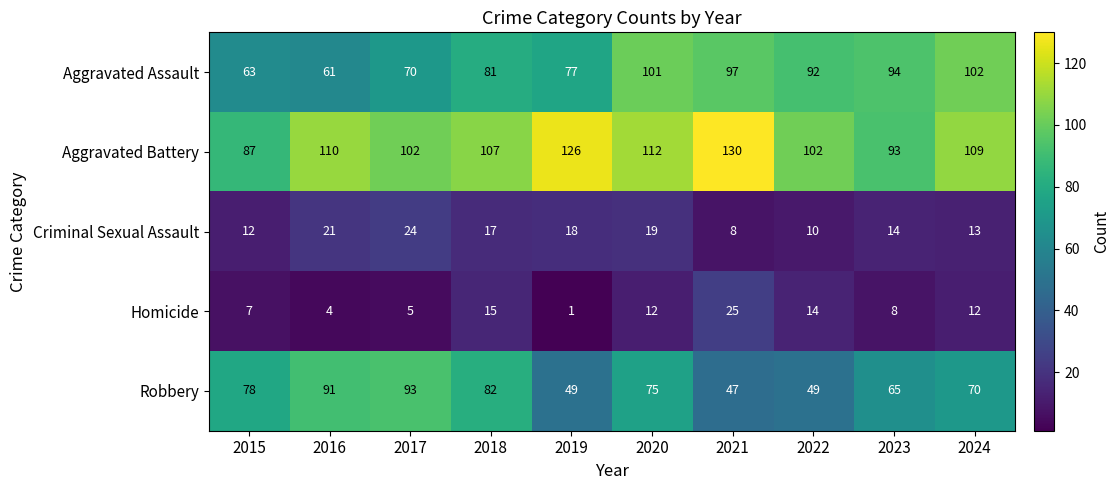

Which label corresponds to the largest value in the chart?

2021